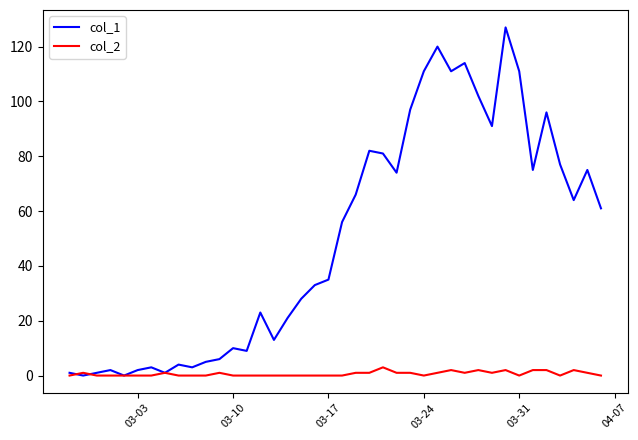

Rank the series by their average value, from lowest to highest.

col_2, col_1